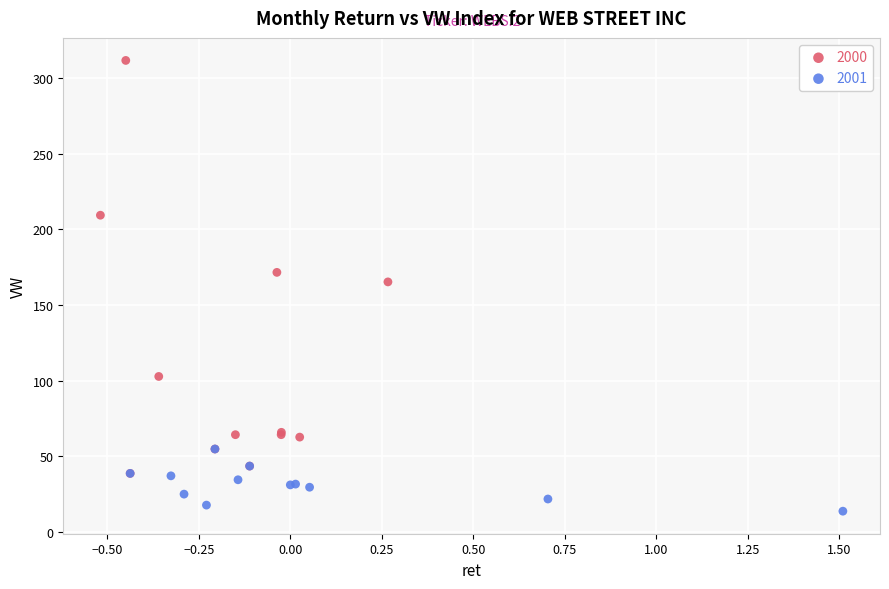

Which series contains the lowest Y value?

2001